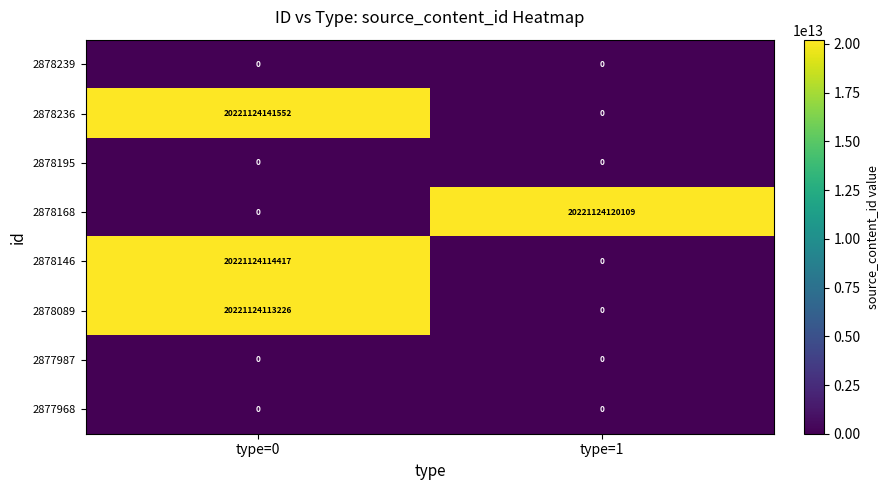

Rank the categories by 2878236 value from highest to lowest.

type=0, type=1